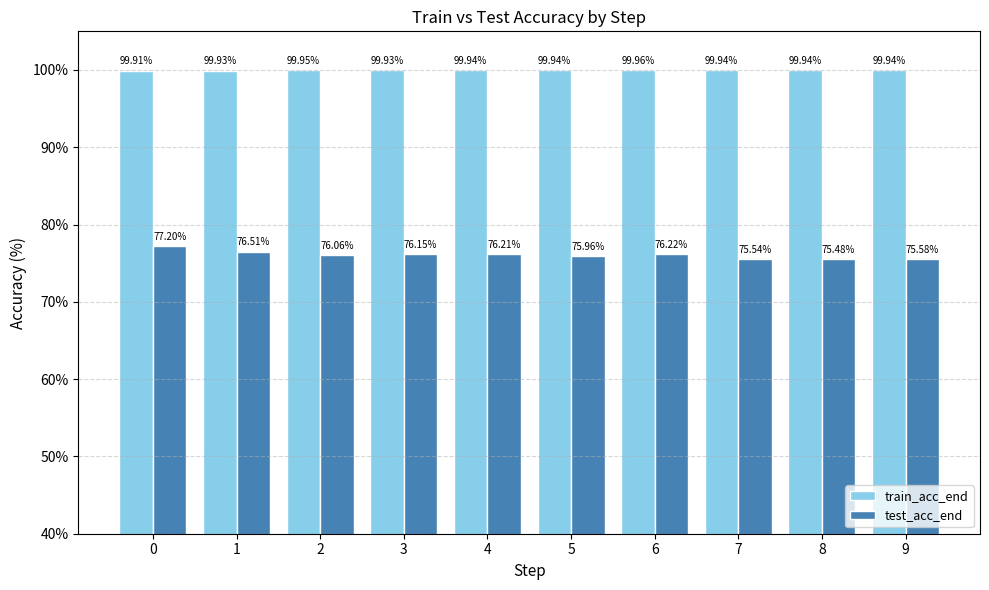

What is the maximum value shown in the chart?

100.0